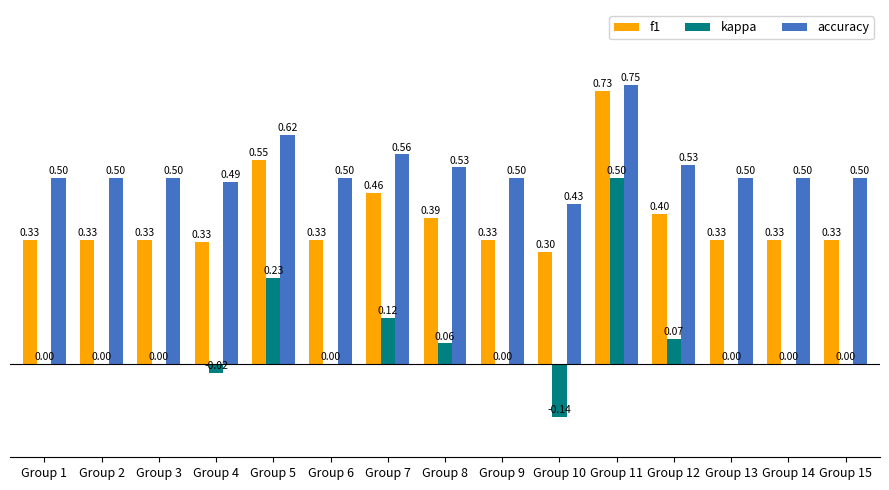

Is the value of kappa at Group 2 greater than the value of f1 at Group 13?

No